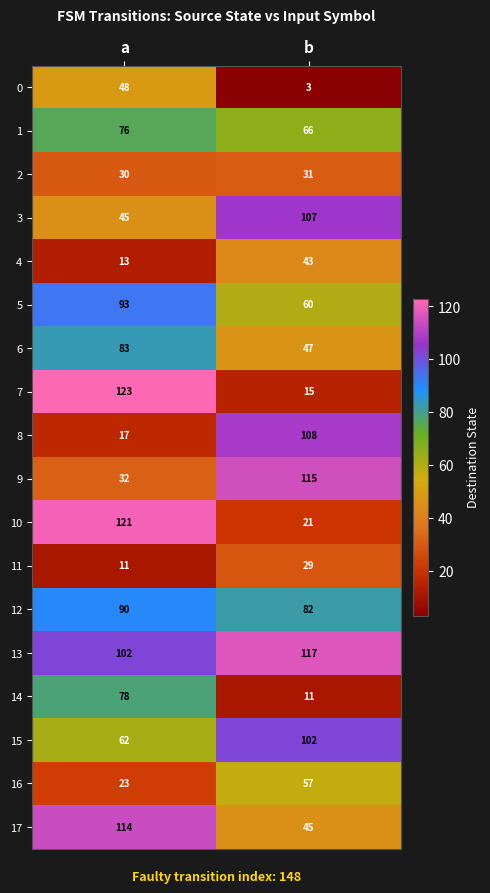

True or false: 16 has a value of 34 at a.

False